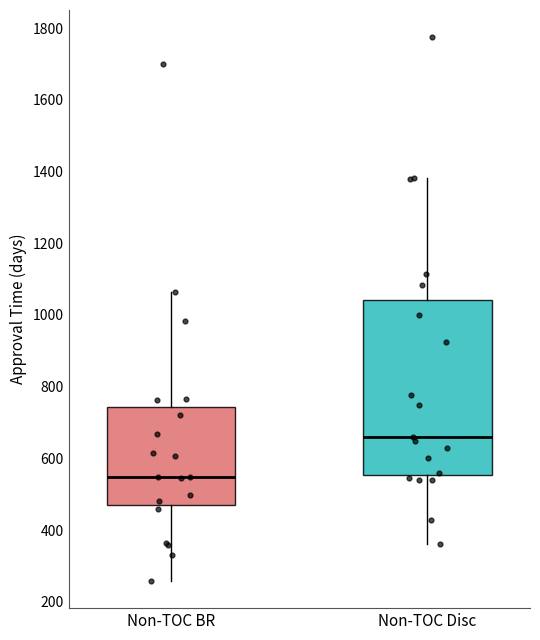

Reading left to right, read every box against the y-axis: the position of its median line, the range the box covers, and the ends of its whiskers. The values are not printed on the chart, so give them approximately, as read against the axis.

Non-TOC BR: median 540, box 480 to 740, whiskers 260 to 1060
Non-TOC Disc: median 660, box 560 to 1040, whiskers 360 to 1380